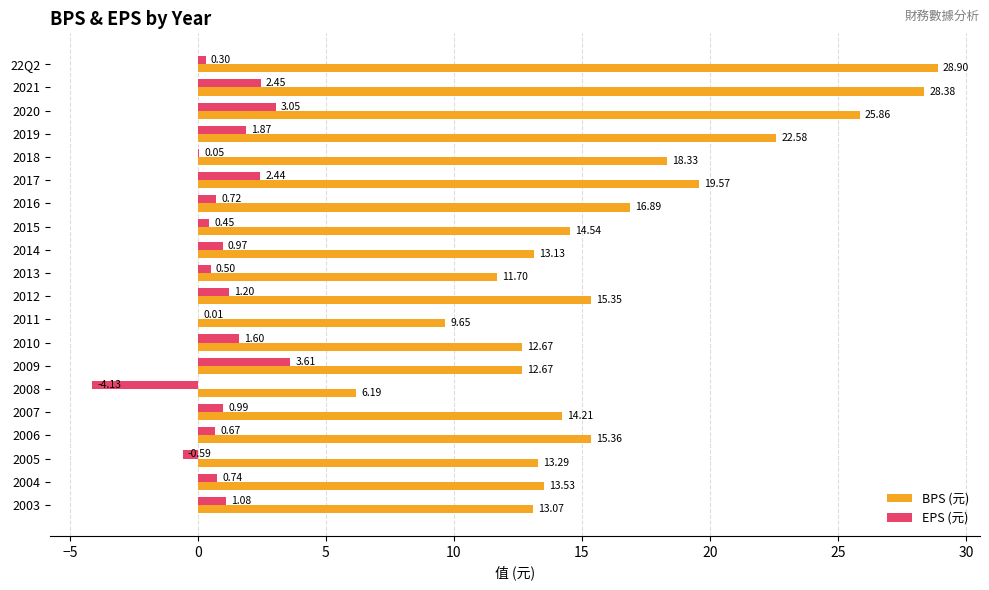

What is the sum of the BPS (元) values at 2013 and 2019?

34.3